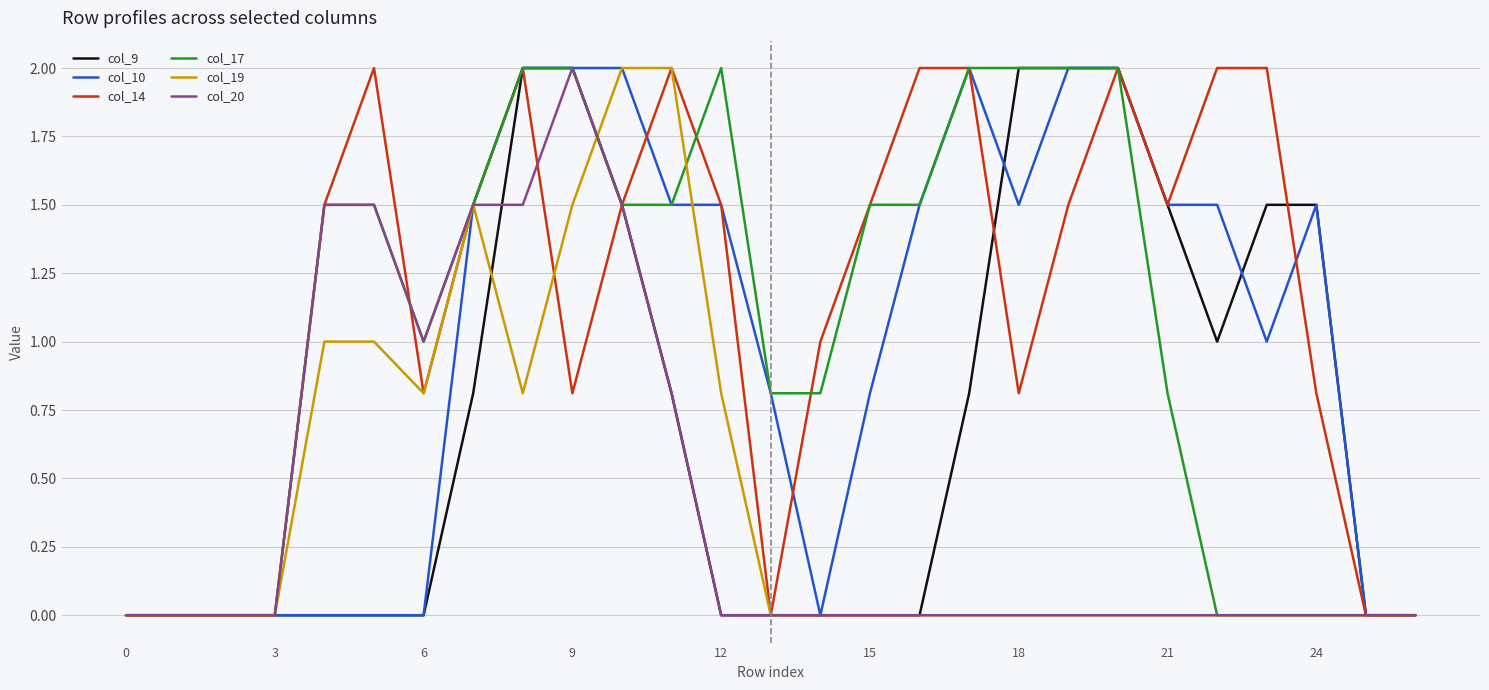

Which series has the largest total across all categories?

col_14